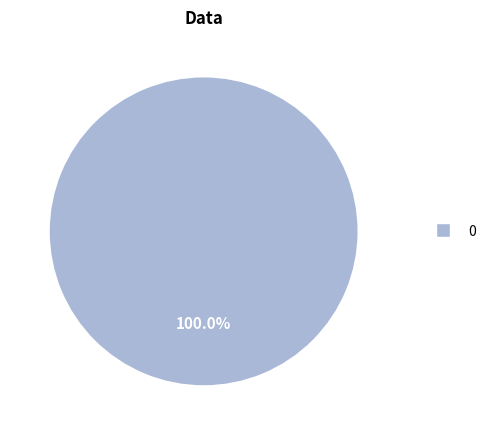

Does any single category account for the majority?

Yes